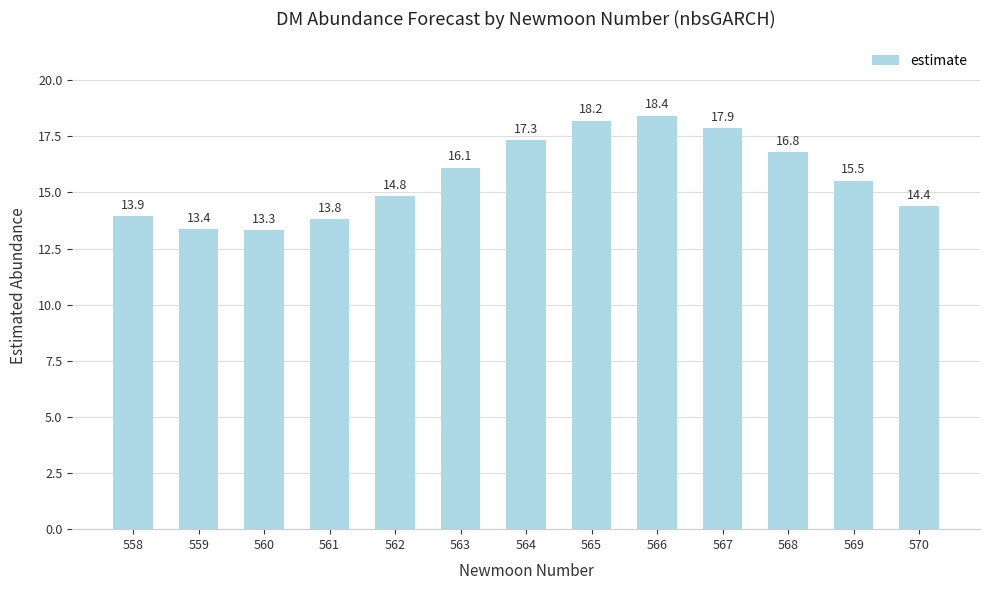

How many bars are there in total?

13